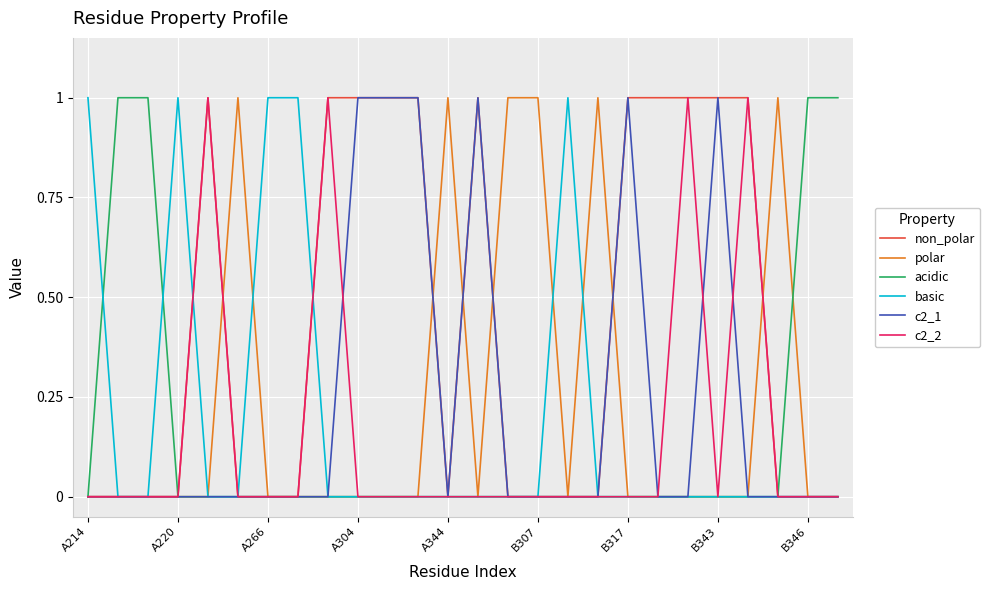

Which series has the largest total across all categories?

non_polar